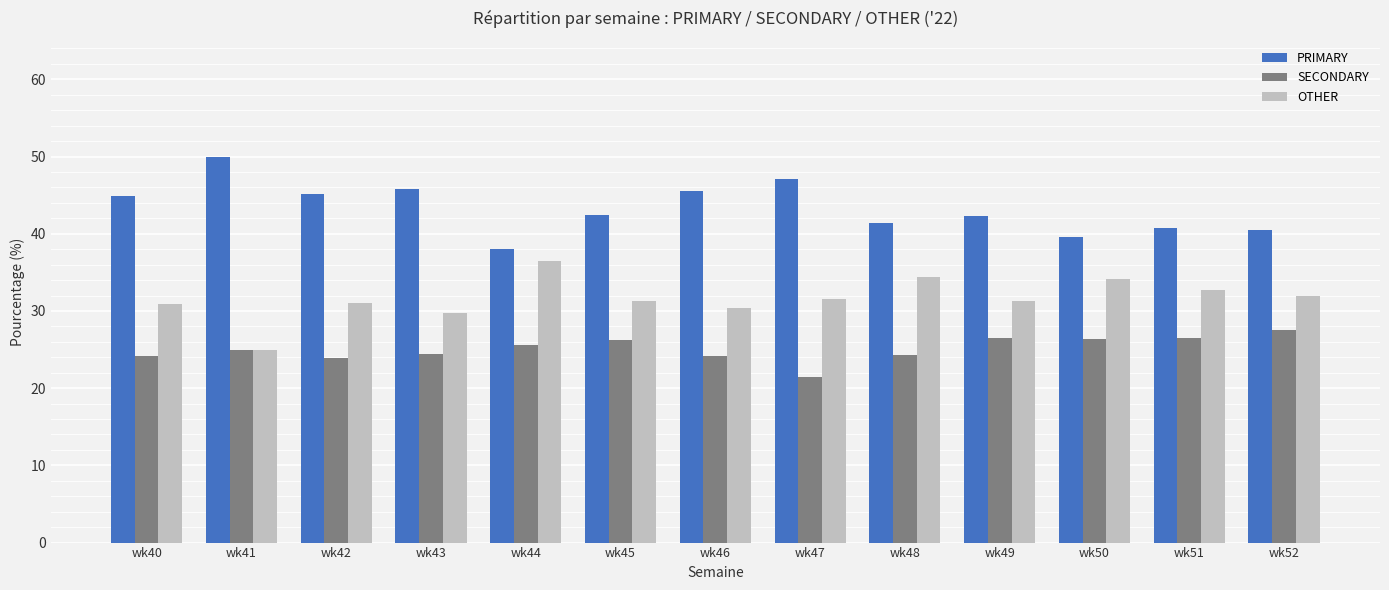

Which series has the largest total across all categories?

PRIMARY